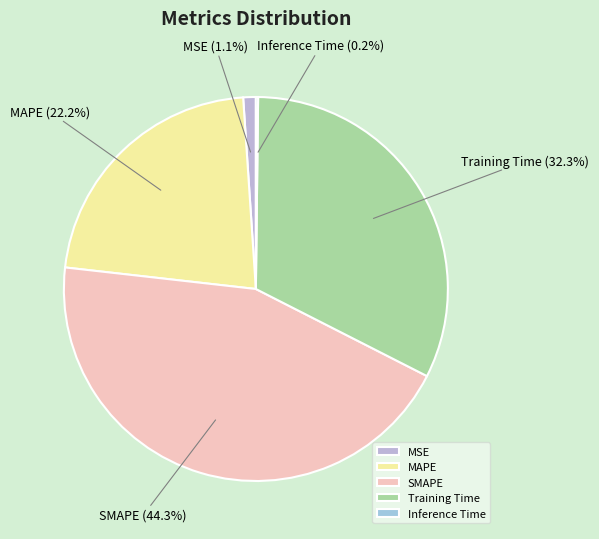

Approximately how many times larger is the value at Training Time compared to MAPE?

1.5